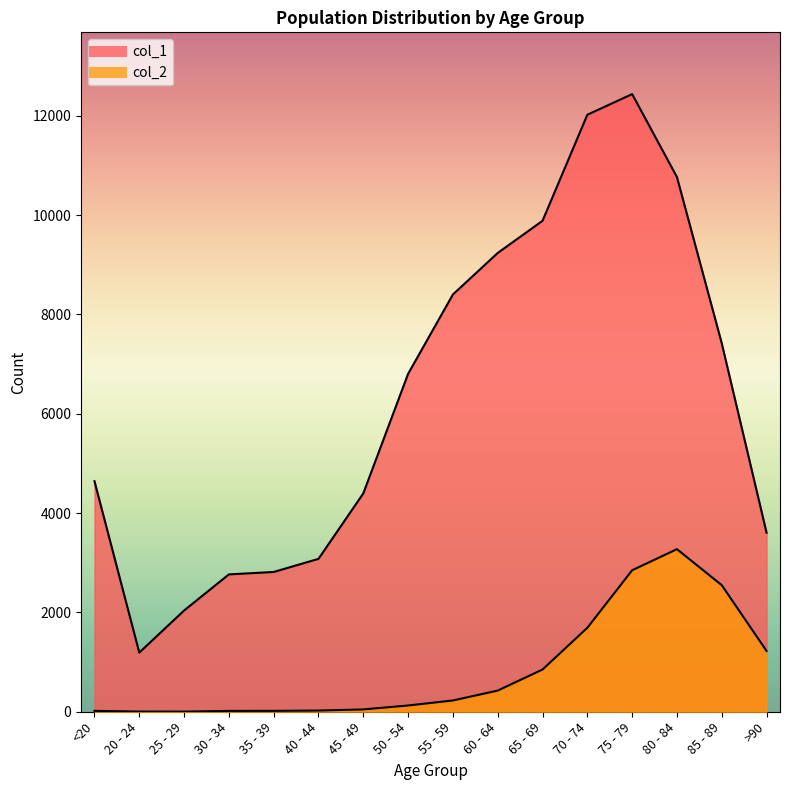

At which label does col_2 first exceed 227?

60 - 64